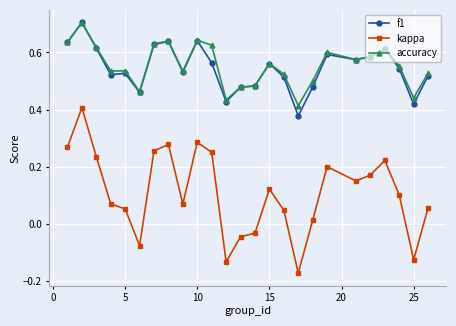

True or false: kappa and accuracy intersect in this chart.

False